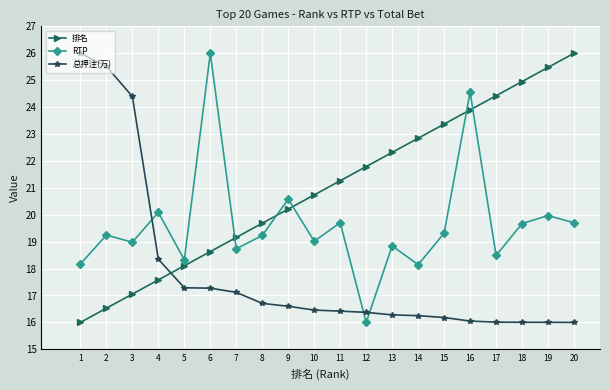

What value does the 排名 series have at 10?

20.7